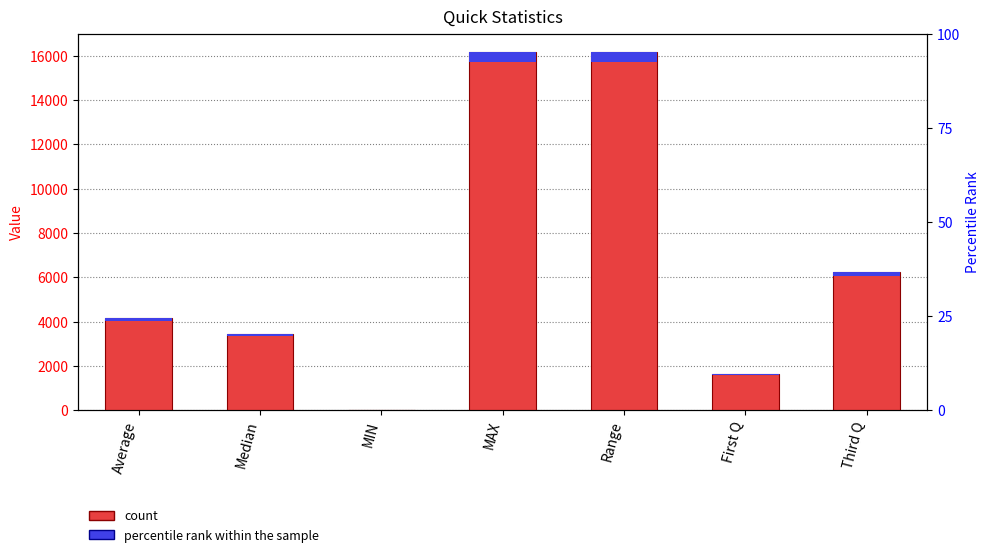

Is it true that the value at First Q is 1652.0?

True